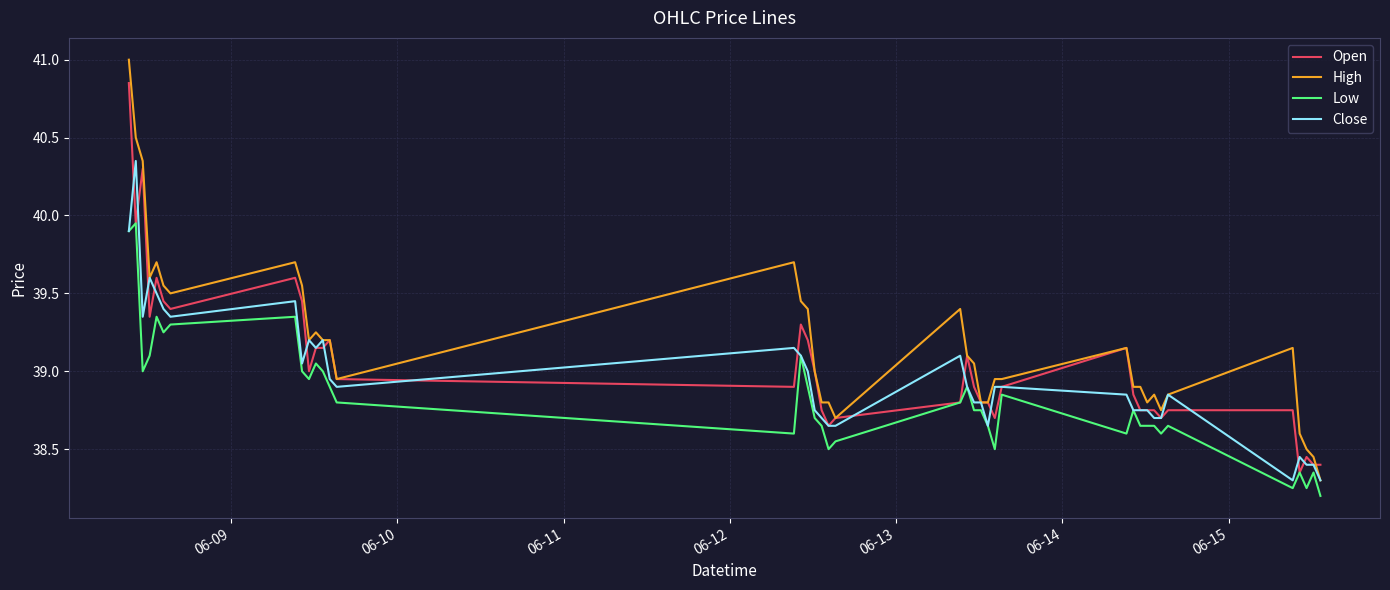

Which series has the largest total across all categories?

High